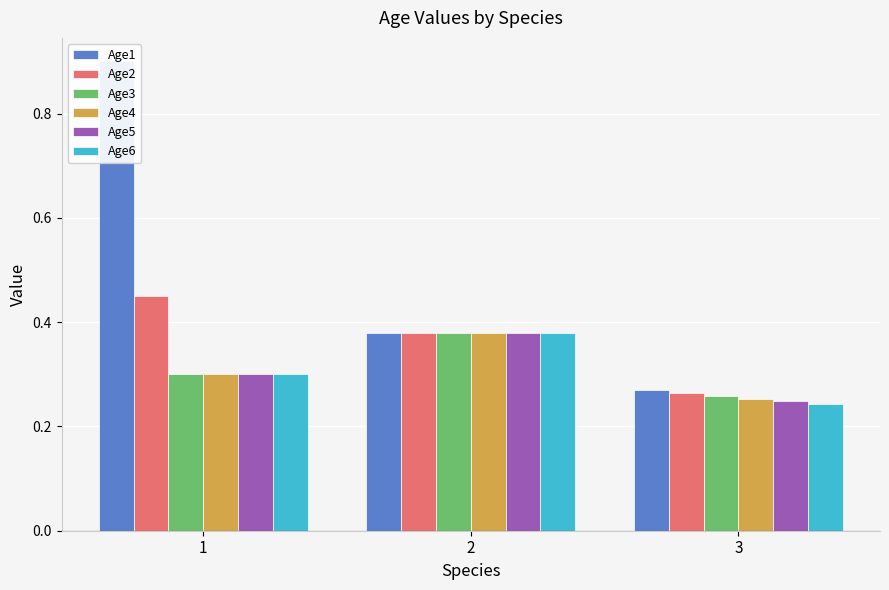

Between 1 and 2, which is larger?

1